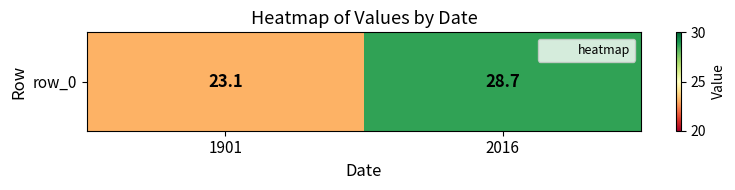

The chart shows a value of 34.2 at 1901. True or false?

False